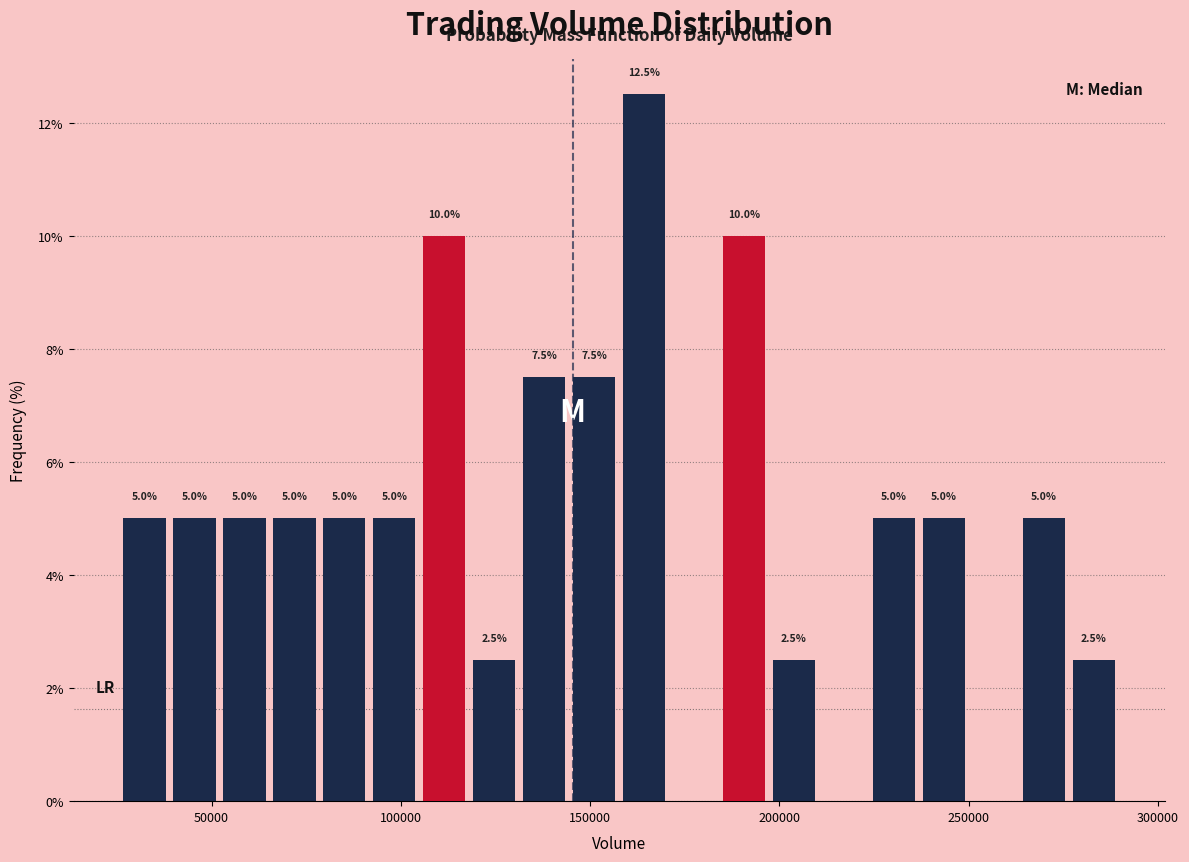

Read against the x-axis, roughly where is the centre of the tallest bar?

165000